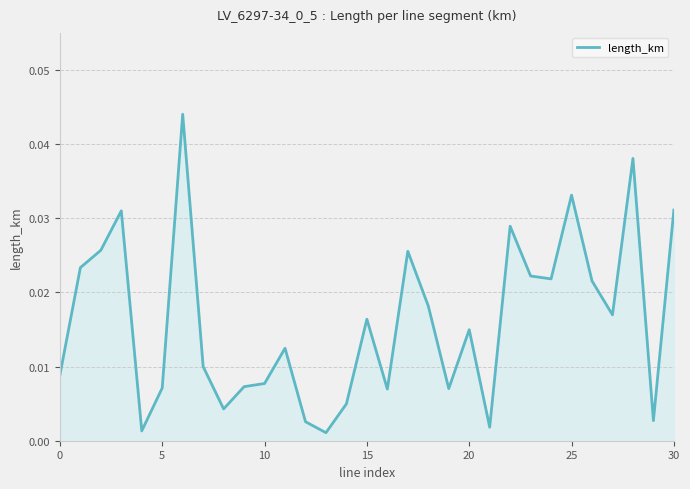

True or false: there are more than 0 points higher than both neighbors.

True